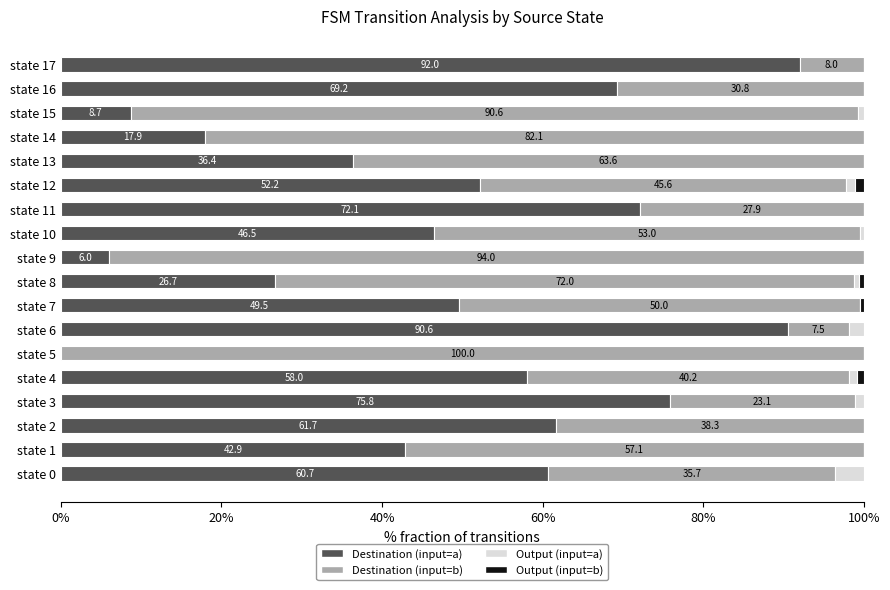

What is the maximum value for Destination (input=a)?

92.0